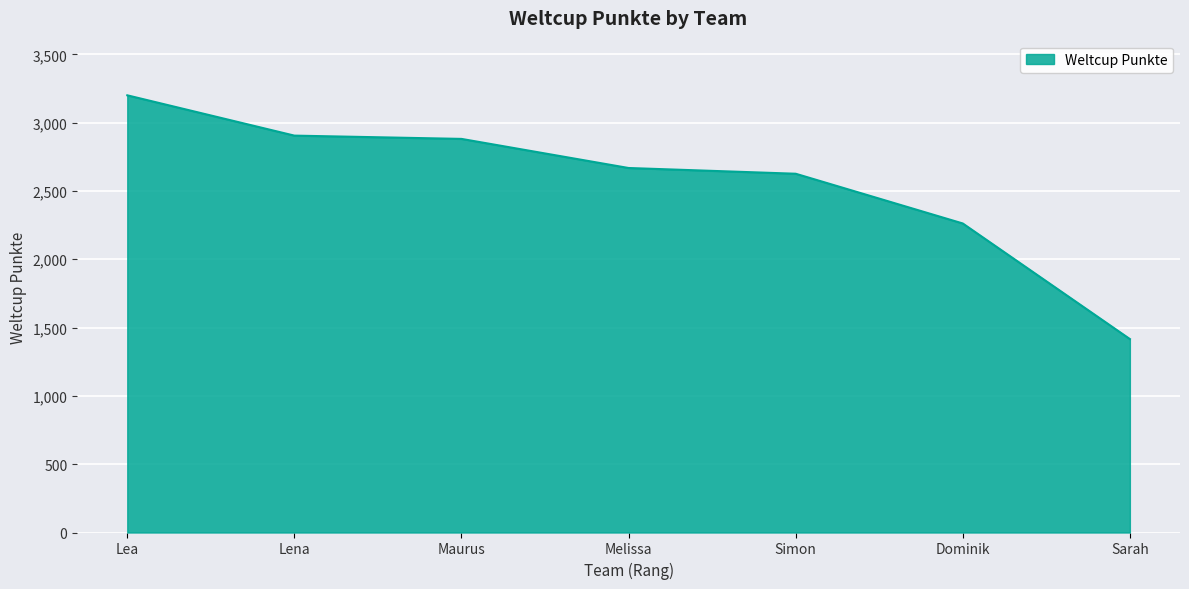

Reading left to right, extract all data points from this chart.

Lea=3200	Lena=2905	Maurus=2881	Melissa=2668	Simon=2626	Dominik=2262	Sarah=1416